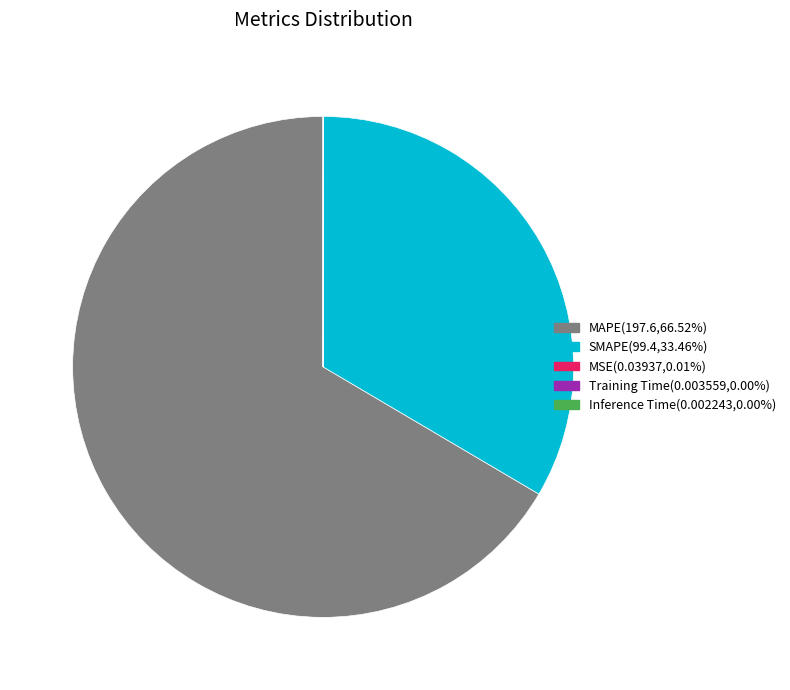

Does SMAPE(99.4,33.46%) represent more than half of the total?

No